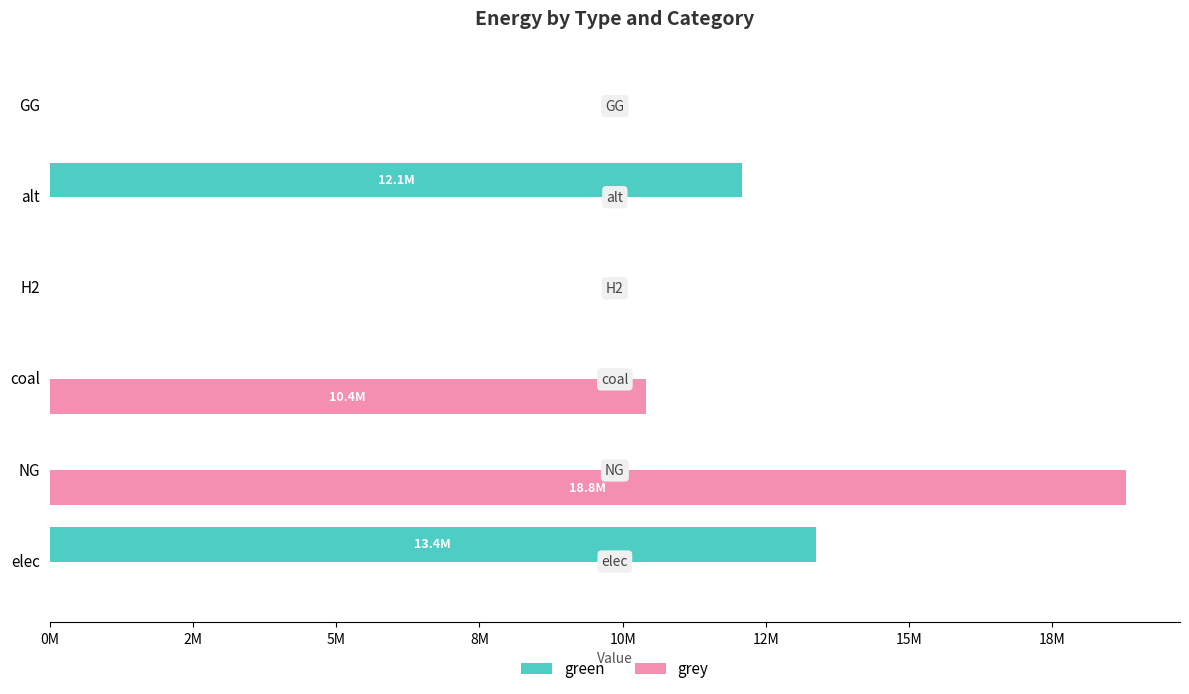

What are all the series names shown in the legend?

green, grey